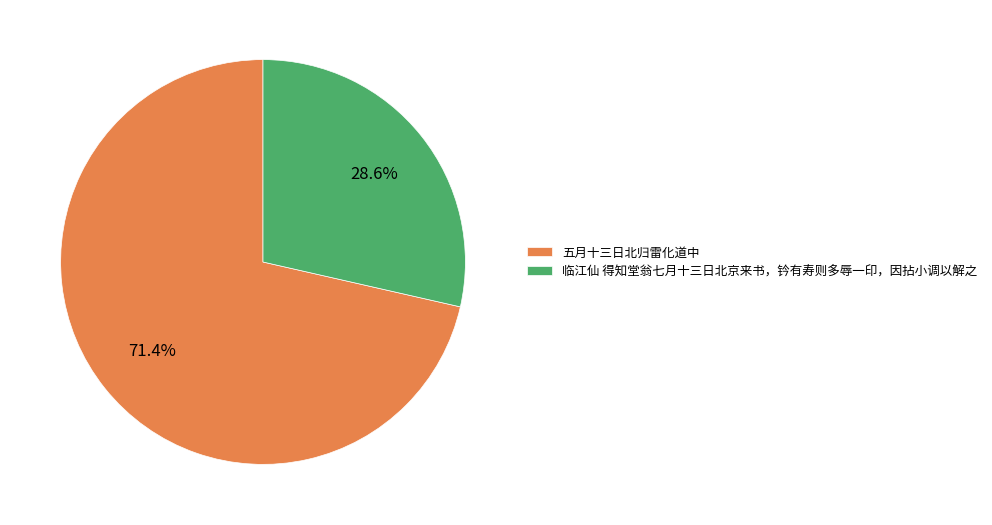

How many slices are in this pie chart?

2